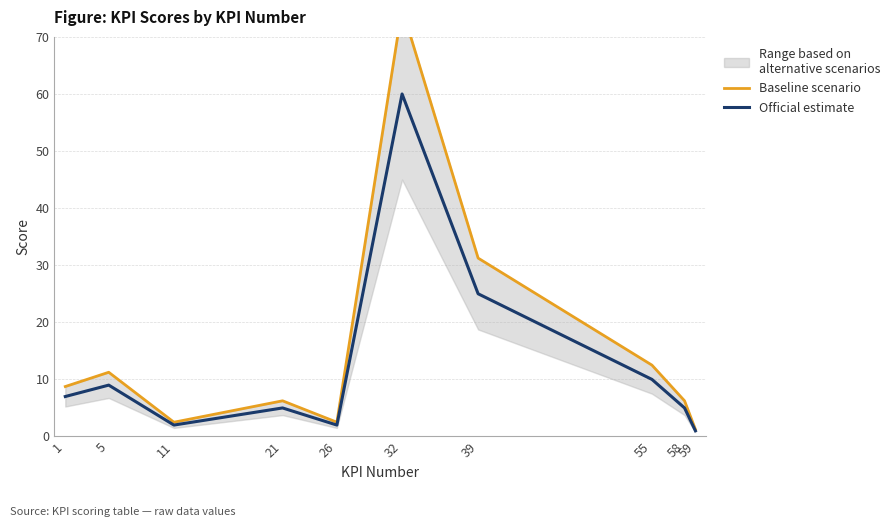

Reading left to right, what are all the values shown in this chart?

Baseline scenario: 8.8	11.2	2.5	6.2	2.5	75.0	31.2	12.5	6.2	1.2
Official estimate: 7.0	9.0	2.0	5.0	2.0	60.0	25.0	10.0	5.0	1.0